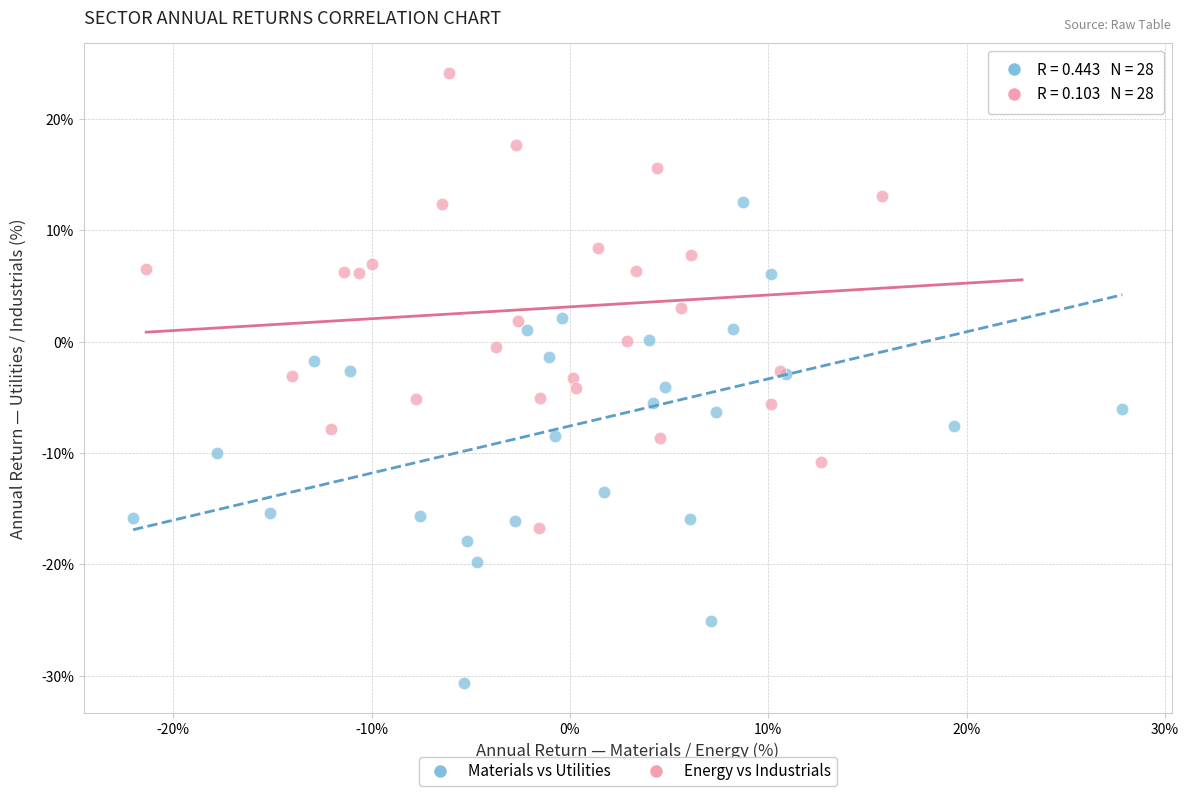

Which series contains the lowest Y value?

Materials vs Utilities